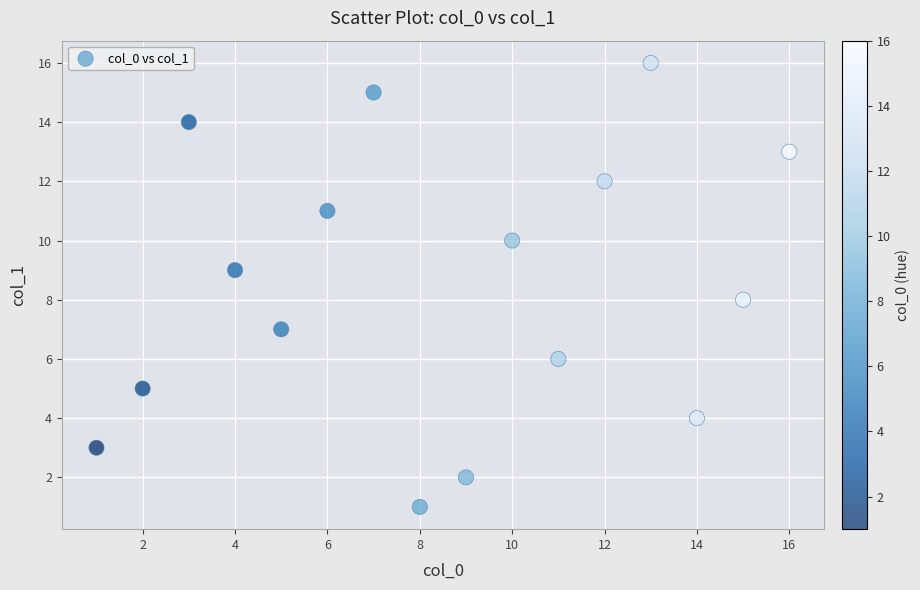

What is the range of Y values (max minus min)?

15